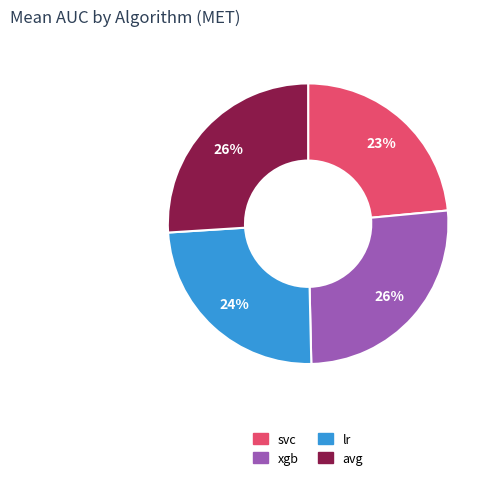

Is the sum of avg and xgb greater than half?

Yes